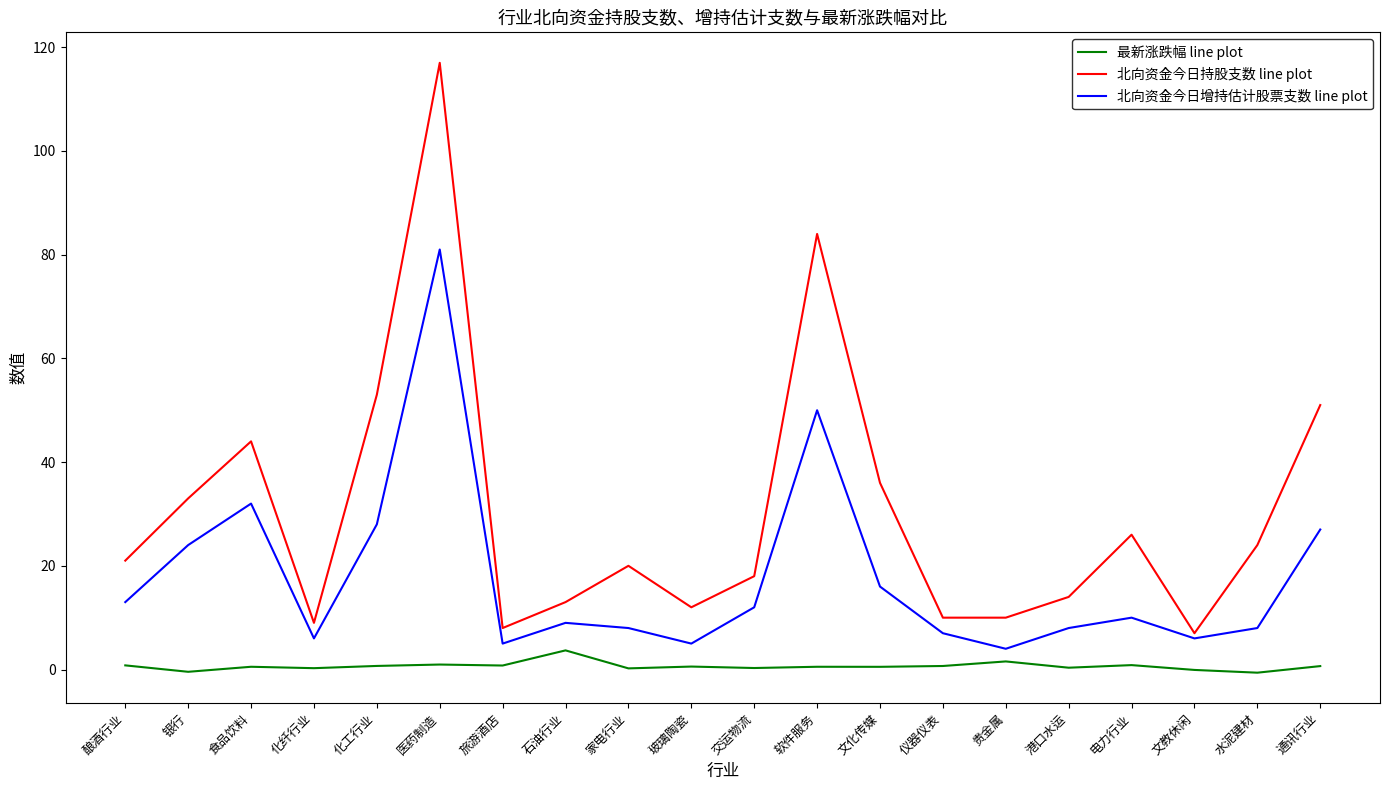

Is this an area chart (filled region under the line)?

No